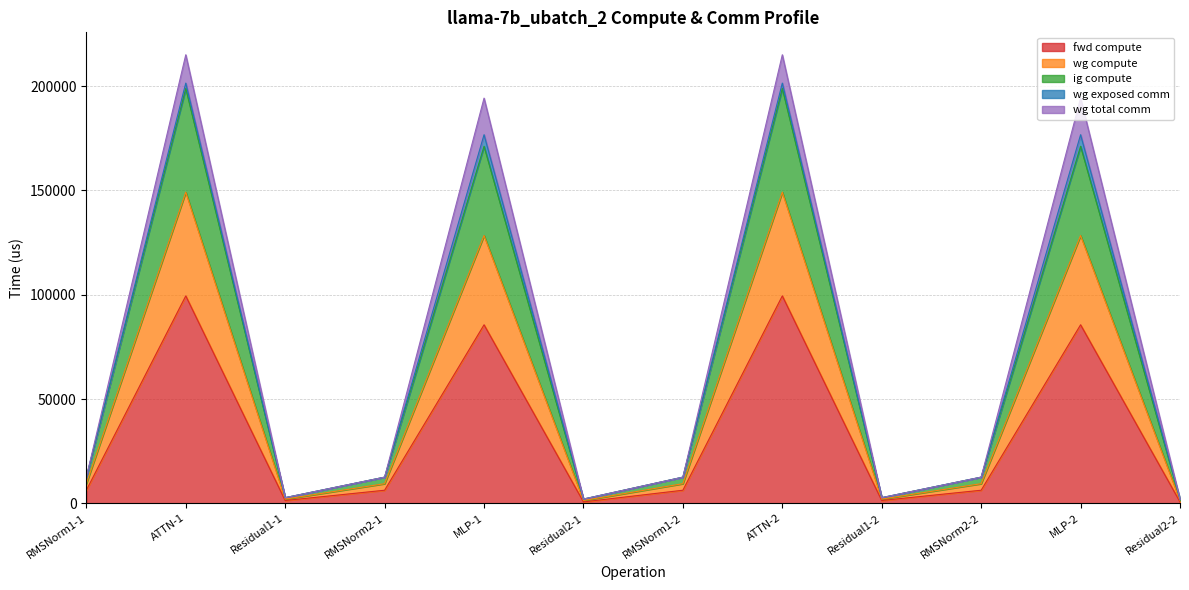

Where is the first local maximum for ig compute?

ATTN-1